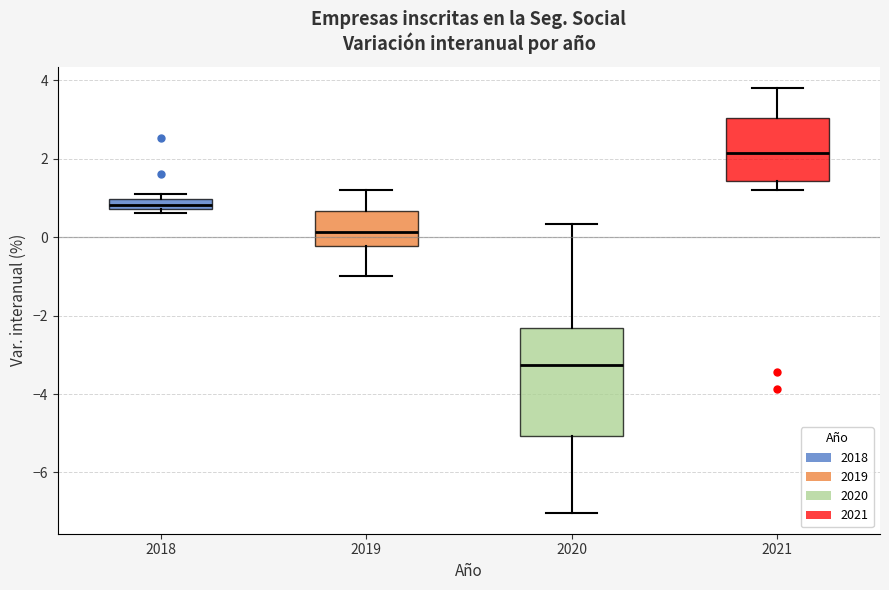

Which box has the lowest median line?

2020